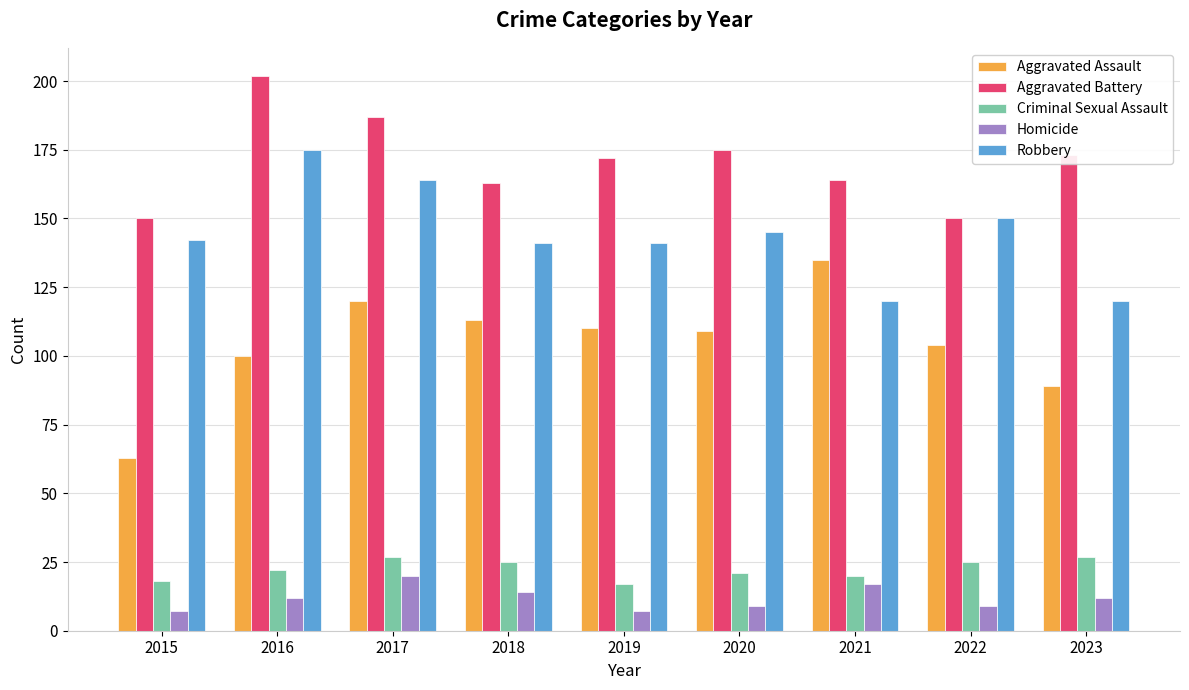

Is it true that Criminal Sexual Assault equals 17 at 2019?

True